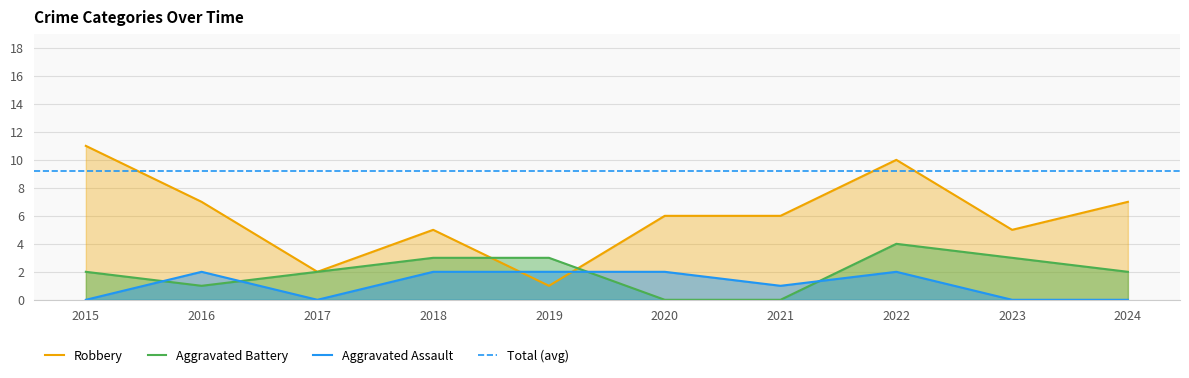

Which series has the largest total across all categories?

Robbery